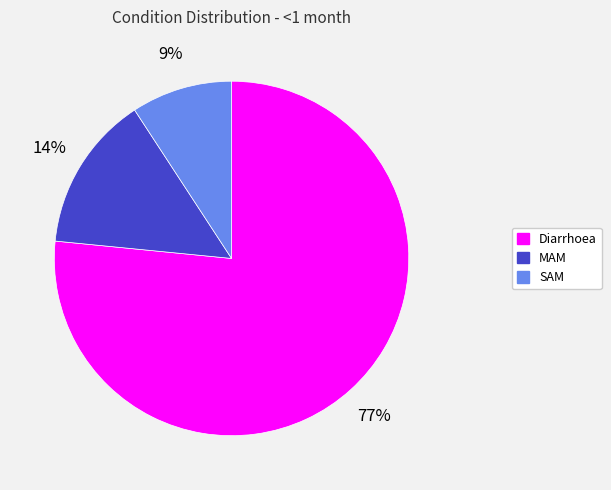

Is Diarrhoea the majority of the pie?

Yes